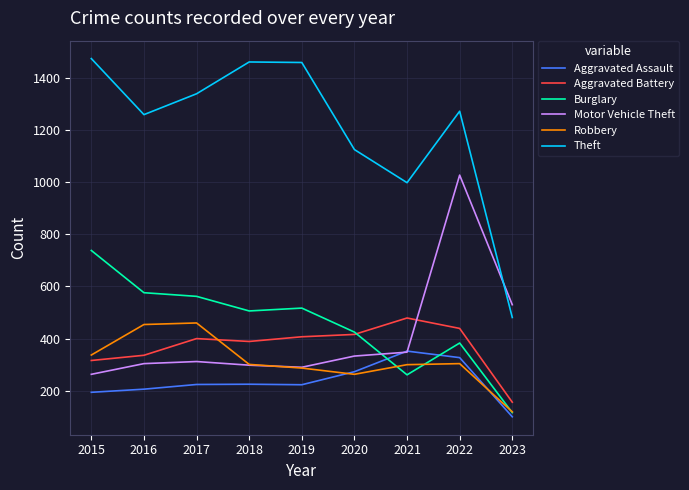

The value of Motor Vehicle Theft at 2022 is 1027. True or false?

True